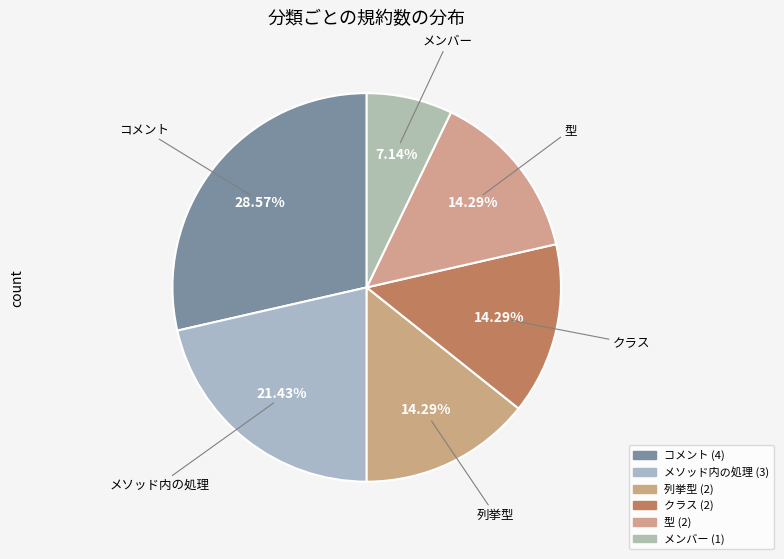

Which category has the biggest portion of the pie?

コメント